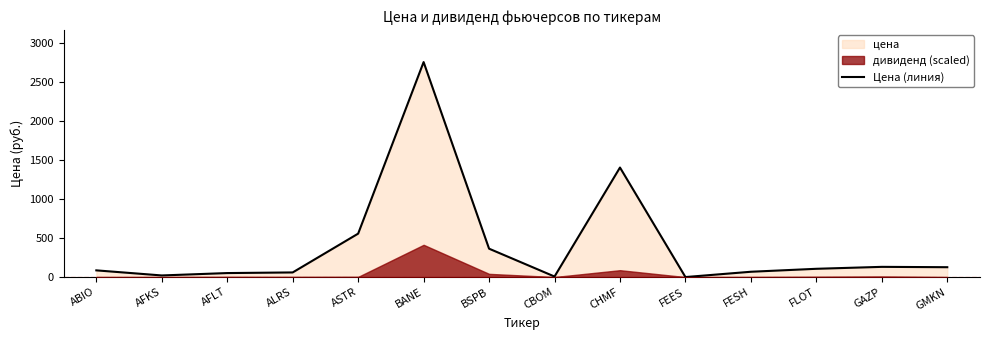

What is the value of the 3rd point from the left?

51.2